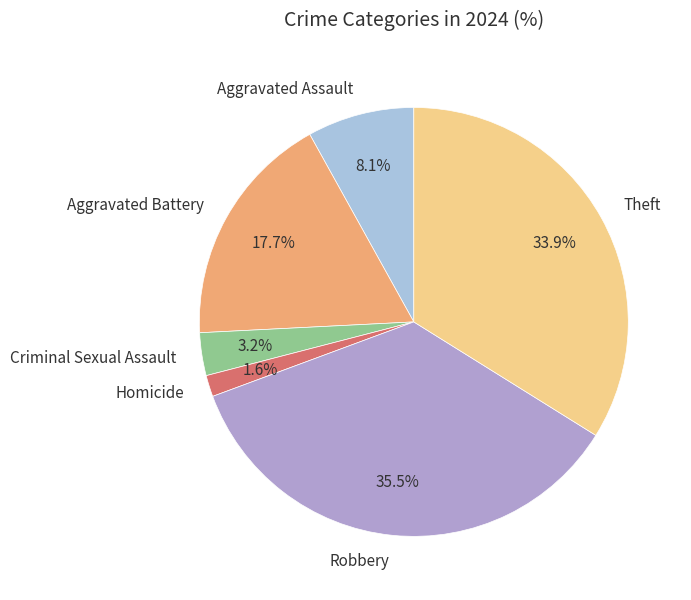

Between Aggravated Battery and Aggravated Assault, which is larger?

Aggravated Battery